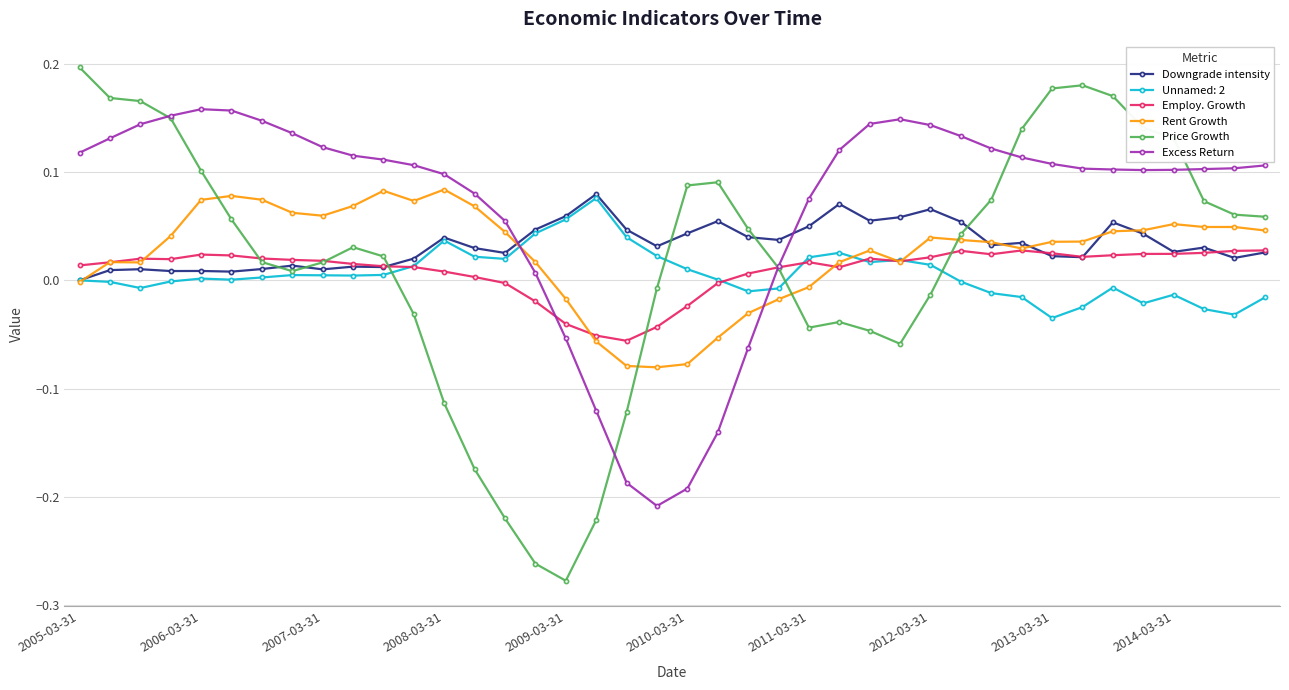

Which series has the largest range (max minus min)?

Price Growth